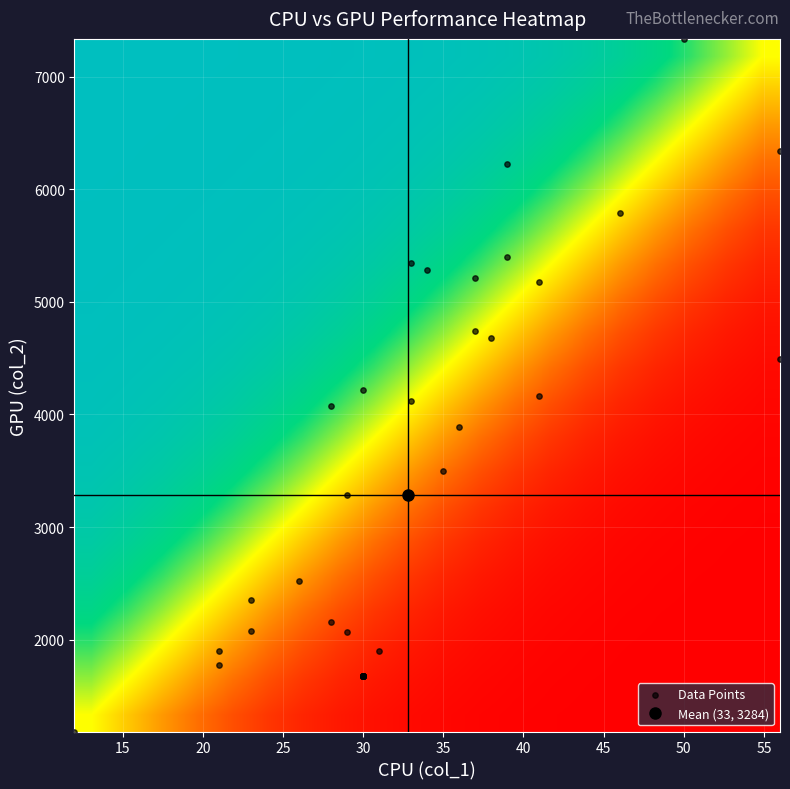

What is the greatest value displayed?

7336